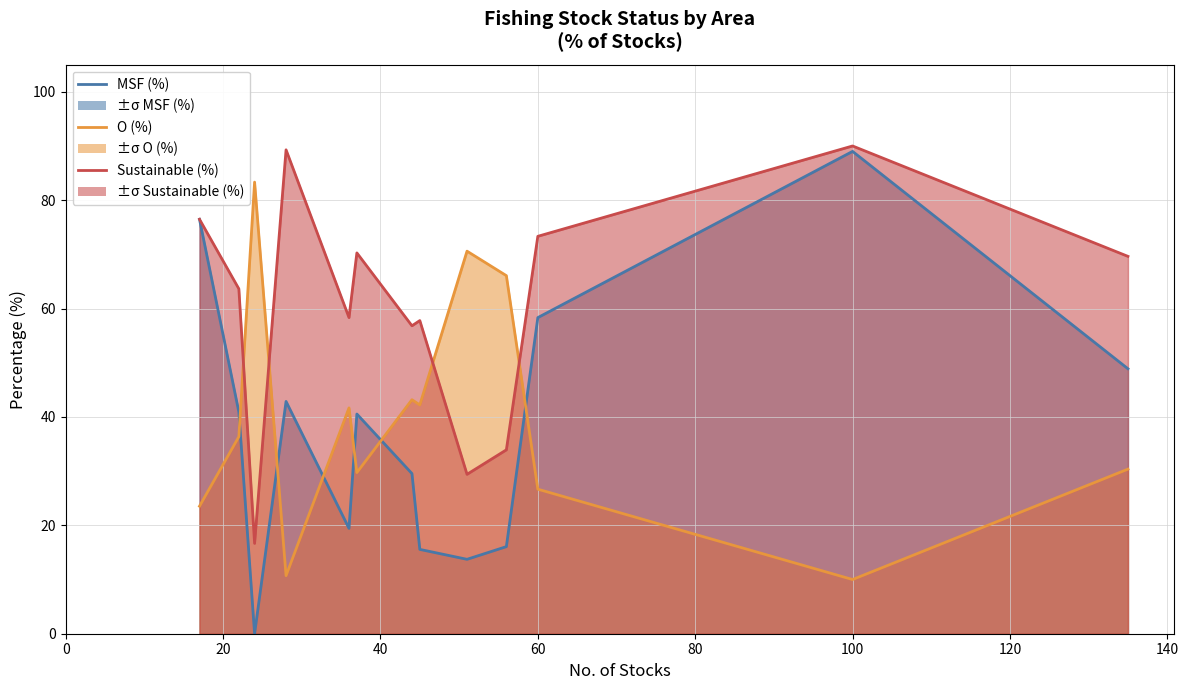

True or false: Sustainable (%) line has more than 0 interior local peaks.

True